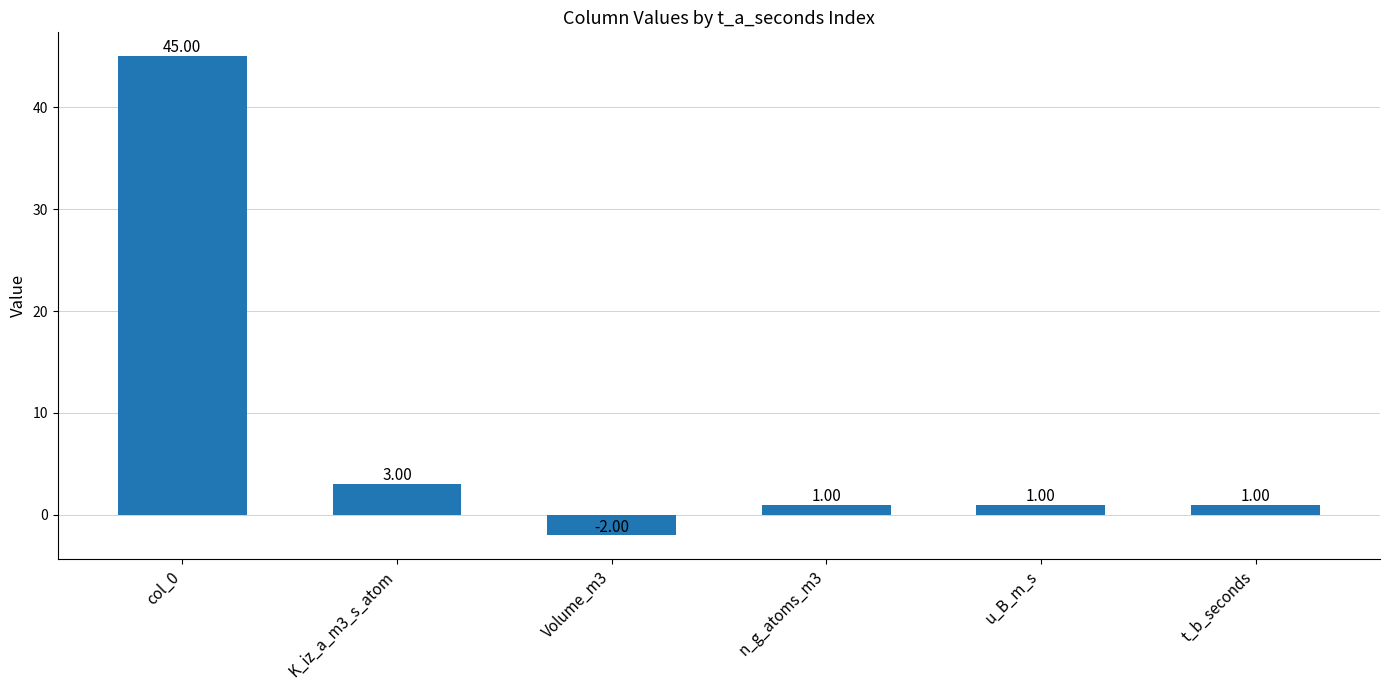

The chart shows a value of 1 at K_iz_a_m3_s_atom. True or false?

False